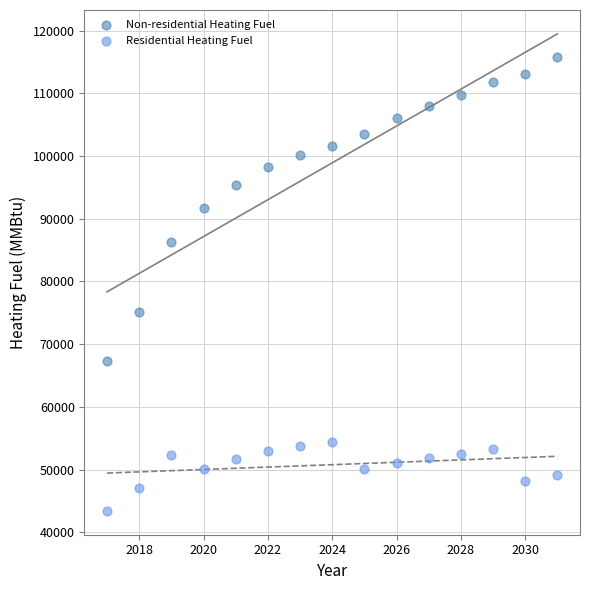

What are all the series names shown in the legend?

Non-residential Heating Fuel, Residential Heating Fuel